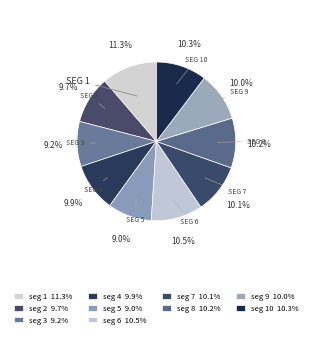

Count the number of slices in the pie.

10